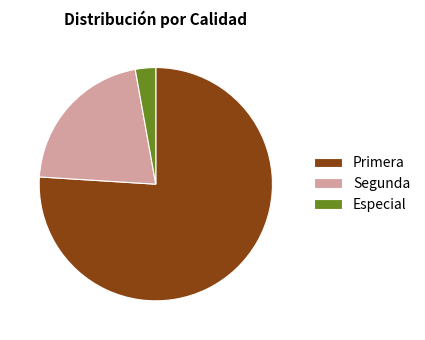

Is the sum of Primera and Segunda greater than half?

Yes